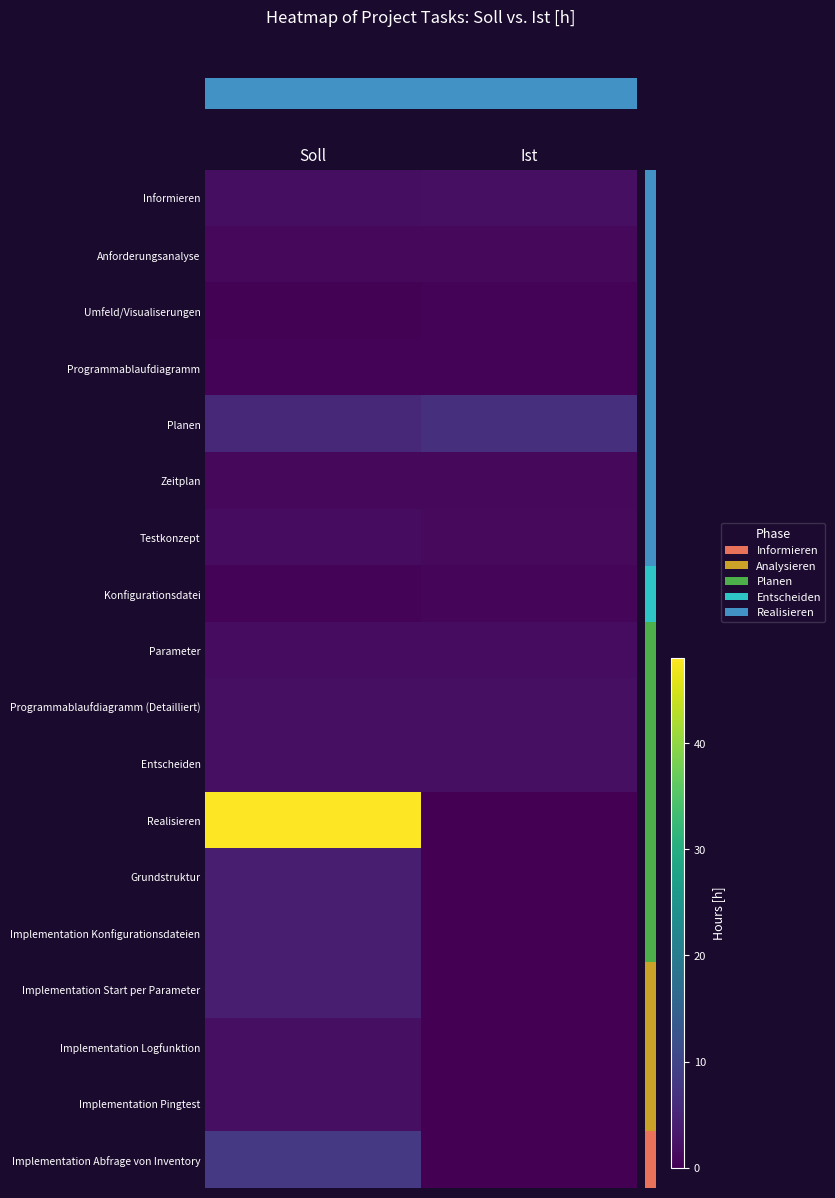

What is the difference between the highest and lowest values at Soll?

47.8